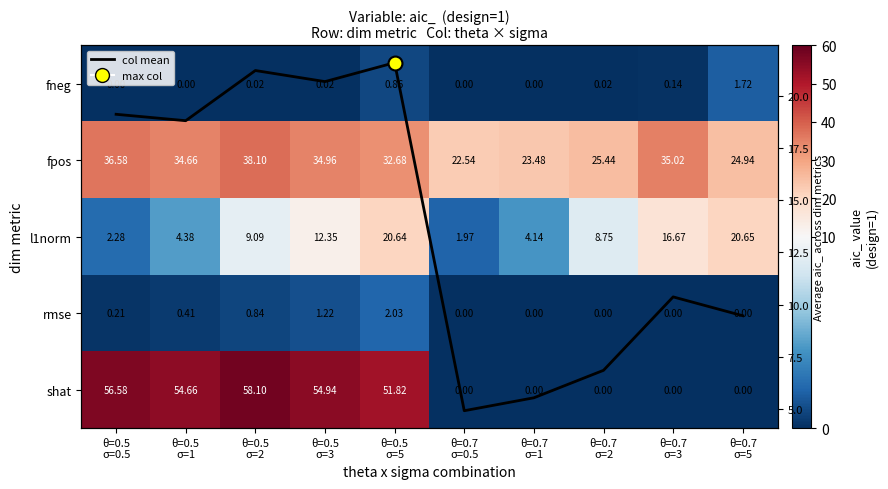

Which series has the widest spread of values?

shat